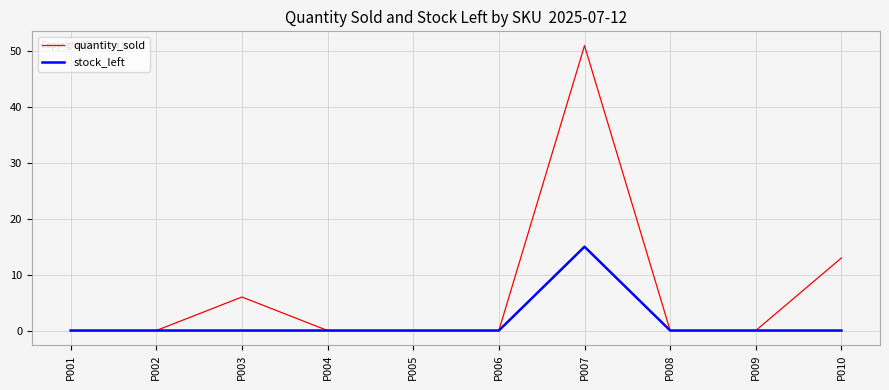

What is the difference between the maximum and minimum values in the quantity_sold series?

51